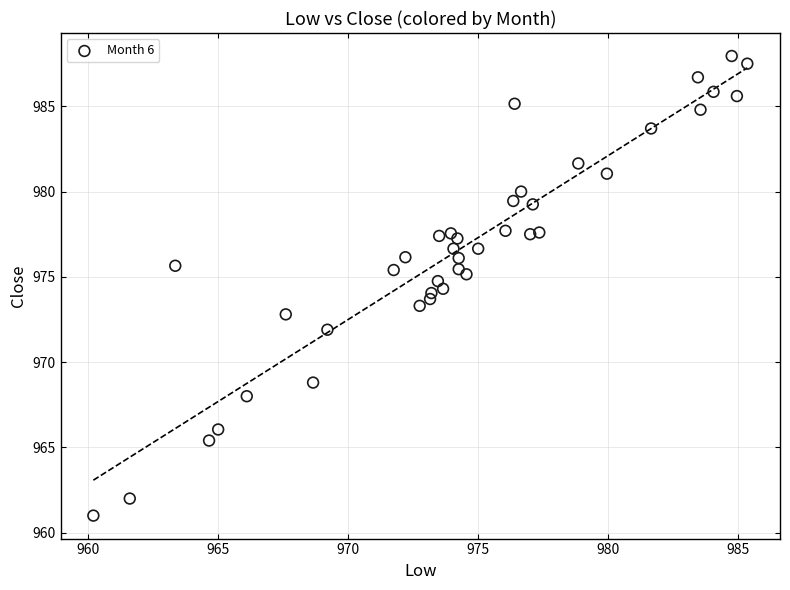

What is the range of Y values (max minus min)?

27.0